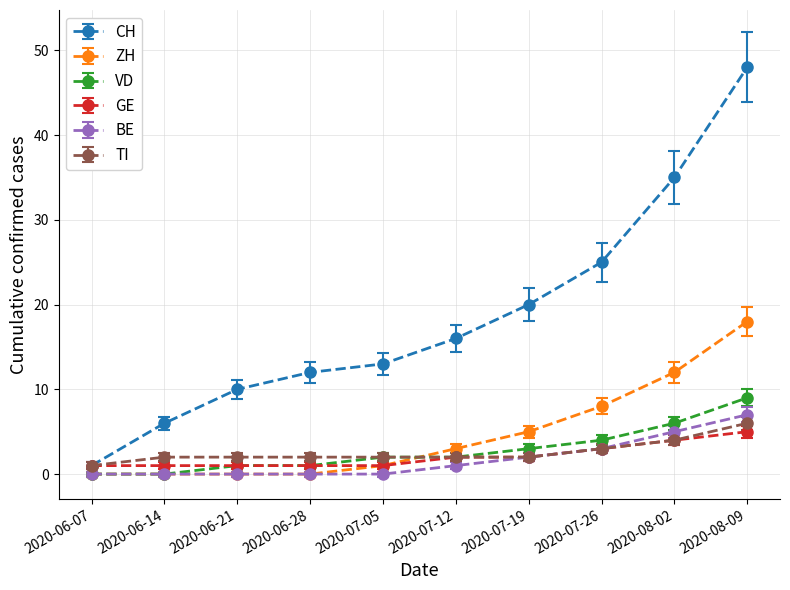

Reading left to right, extract all data points from this chart.

CH: 2020-06-07=1	2020-06-14=6	2020-06-21=10	2020-06-28=12	2020-07-05=13	2020-07-12=16	2020-07-19=20	2020-07-26=25	2020-08-02=35	2020-08-09=48
ZH: 2020-06-07=0	2020-06-14=0	2020-06-21=0	2020-06-28=0	2020-07-05=1	2020-07-12=3	2020-07-19=5	2020-07-26=8	2020-08-02=12	2020-08-09=18
VD: 2020-06-07=0	2020-06-14=0	2020-06-21=1	2020-06-28=1	2020-07-05=2	2020-07-12=2	2020-07-19=3	2020-07-26=4	2020-08-02=6	2020-08-09=9
GE: 2020-06-07=1	2020-06-14=1	2020-06-21=1	2020-06-28=1	2020-07-05=1	2020-07-12=2	2020-07-19=2	2020-07-26=3	2020-08-02=4	2020-08-09=5
BE: 2020-06-07=0	2020-06-14=0	2020-06-21=0	2020-06-28=0	2020-07-05=0	2020-07-12=1	2020-07-19=2	2020-07-26=3	2020-08-02=5	2020-08-09=7
TI: 2020-06-07=1	2020-06-14=2	2020-06-21=2	2020-06-28=2	2020-07-05=2	2020-07-12=2	2020-07-19=2	2020-07-26=3	2020-08-02=4	2020-08-09=6